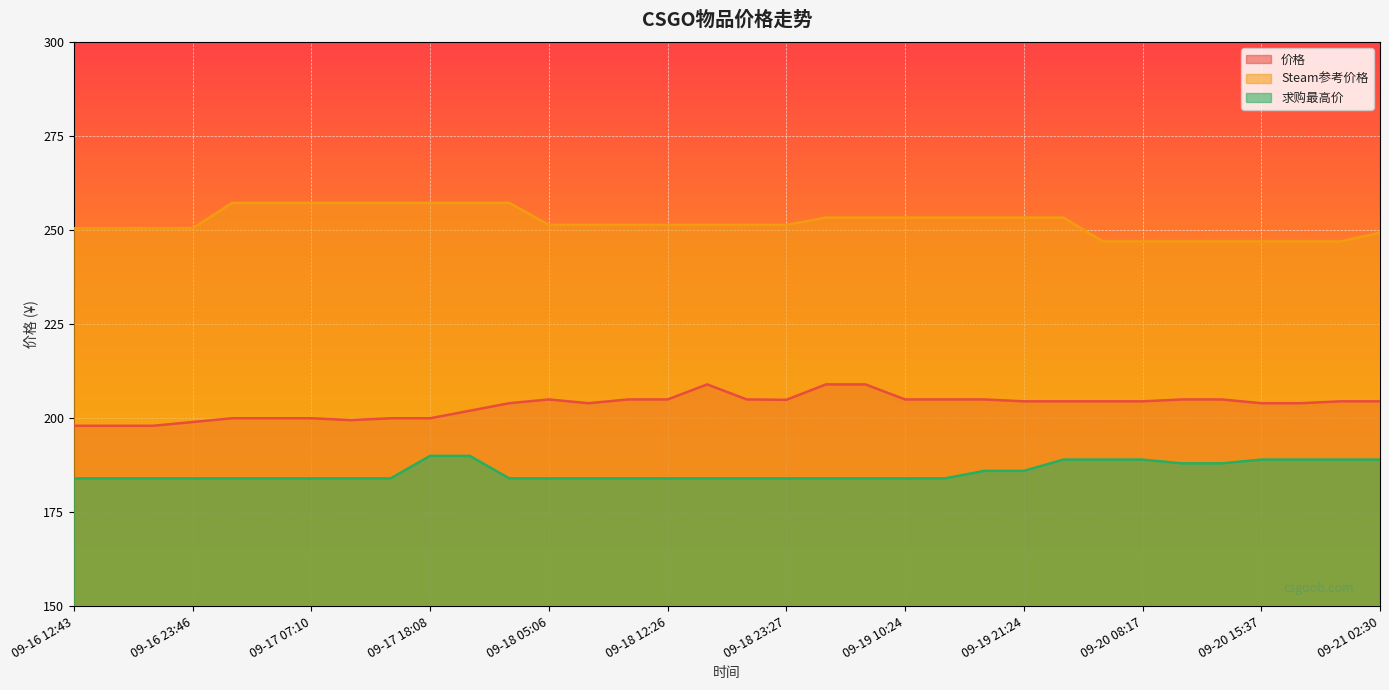

How many categories are shown in the chart?

34